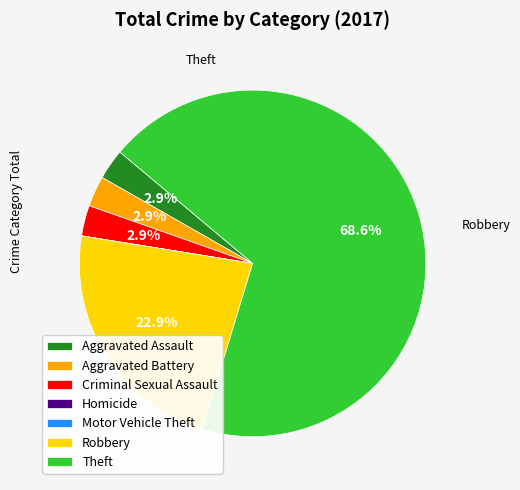

Which category has the biggest portion of the pie?

Theft